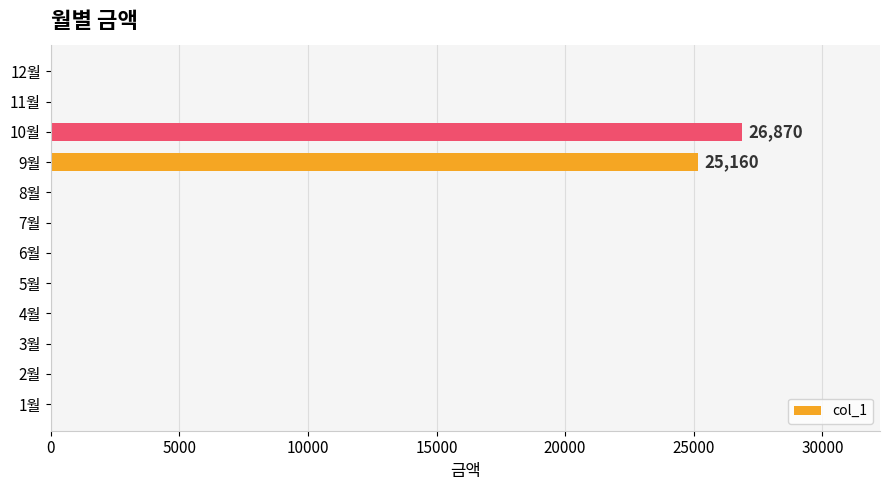

Between 2월 and 10월, which is larger?

10월